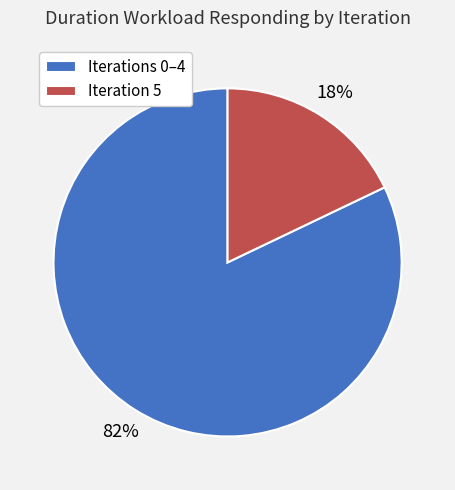

Combined, do Iterations 0–4 and Iteration 5 account for over 50%?

Yes